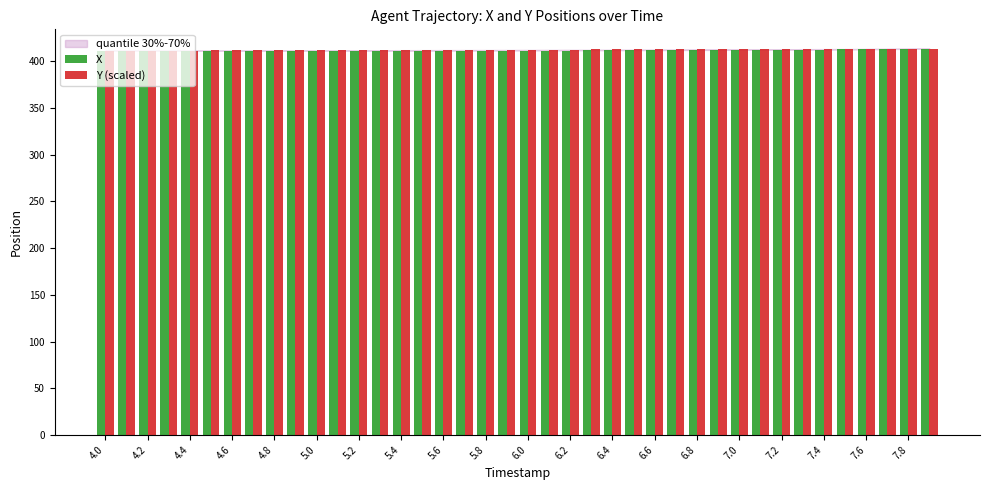

What is the minimum value for X?

411.2